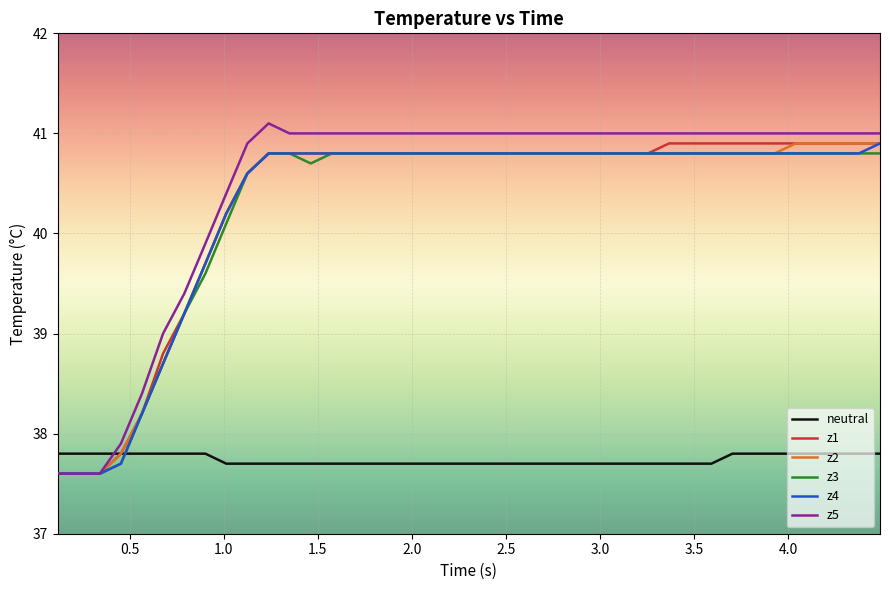

Which series has the largest range (max minus min)?

z5